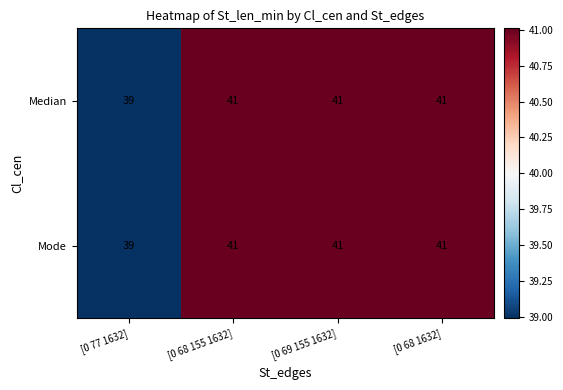

At which label is Median closest to 40?

[0 77 1632]